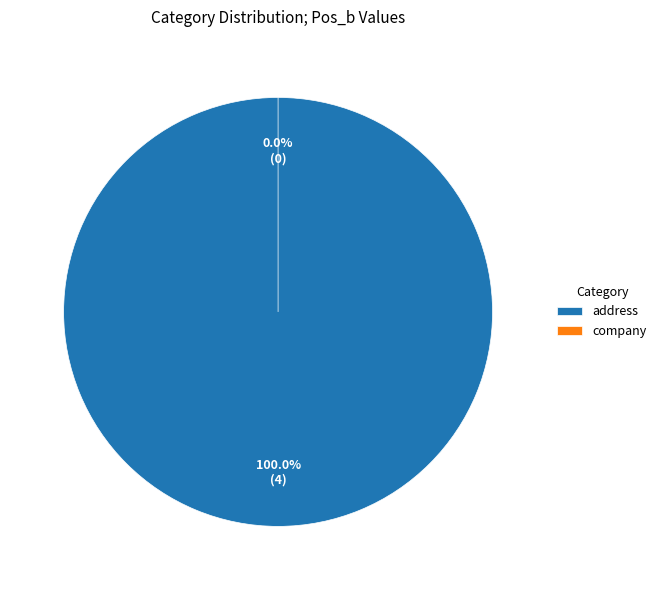

Rank the categories by value from lowest to highest.

company, address